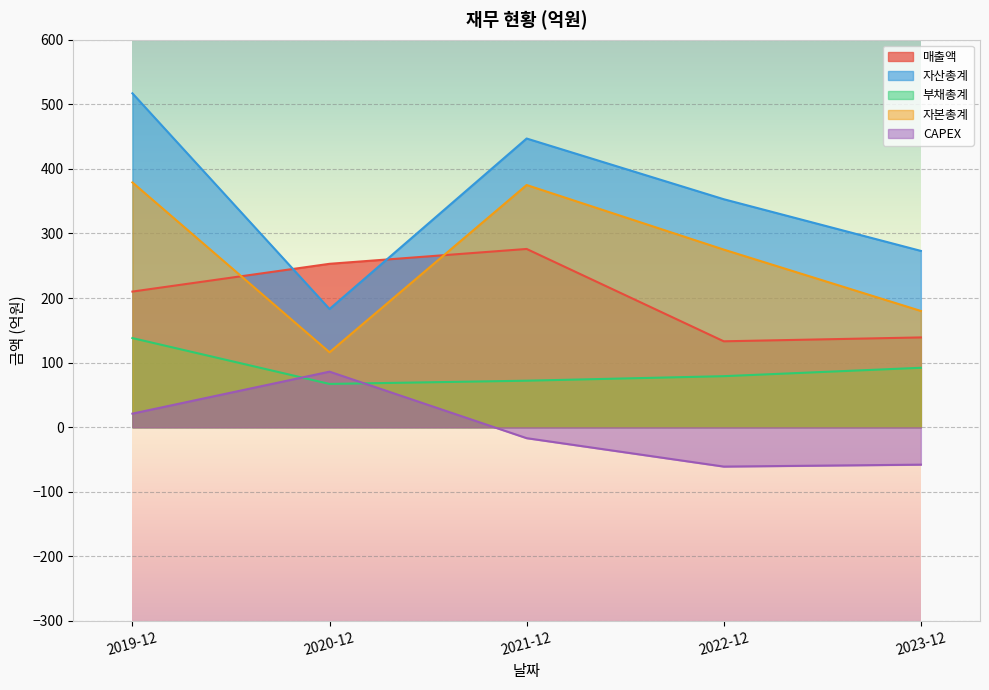

What is the highest value of the 매출액 series?

276